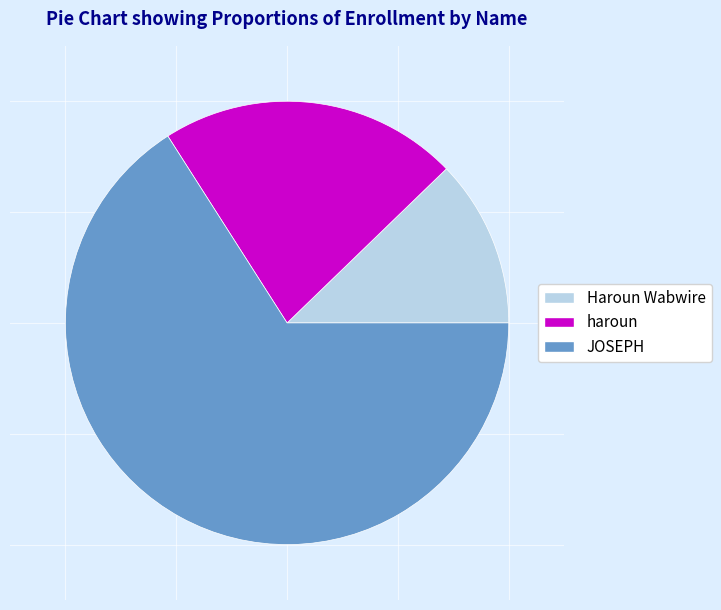

Between Haroun Wabwire and JOSEPH, which is larger?

JOSEPH